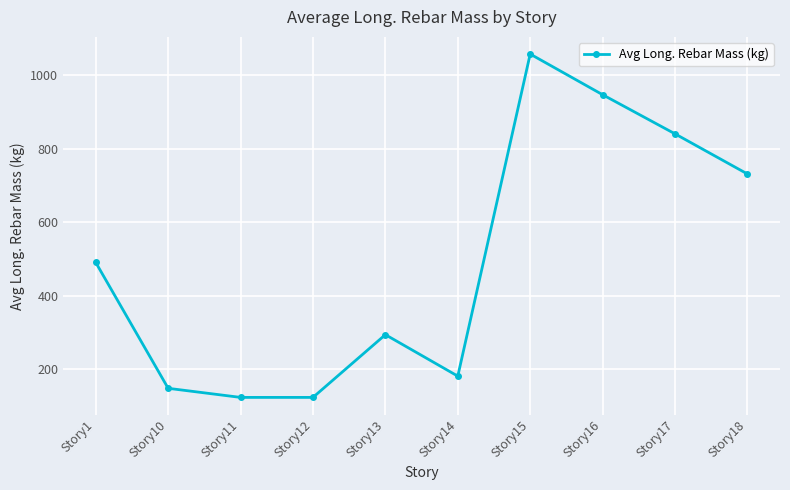

Which has a higher value, Story15 or Story18?

Story15